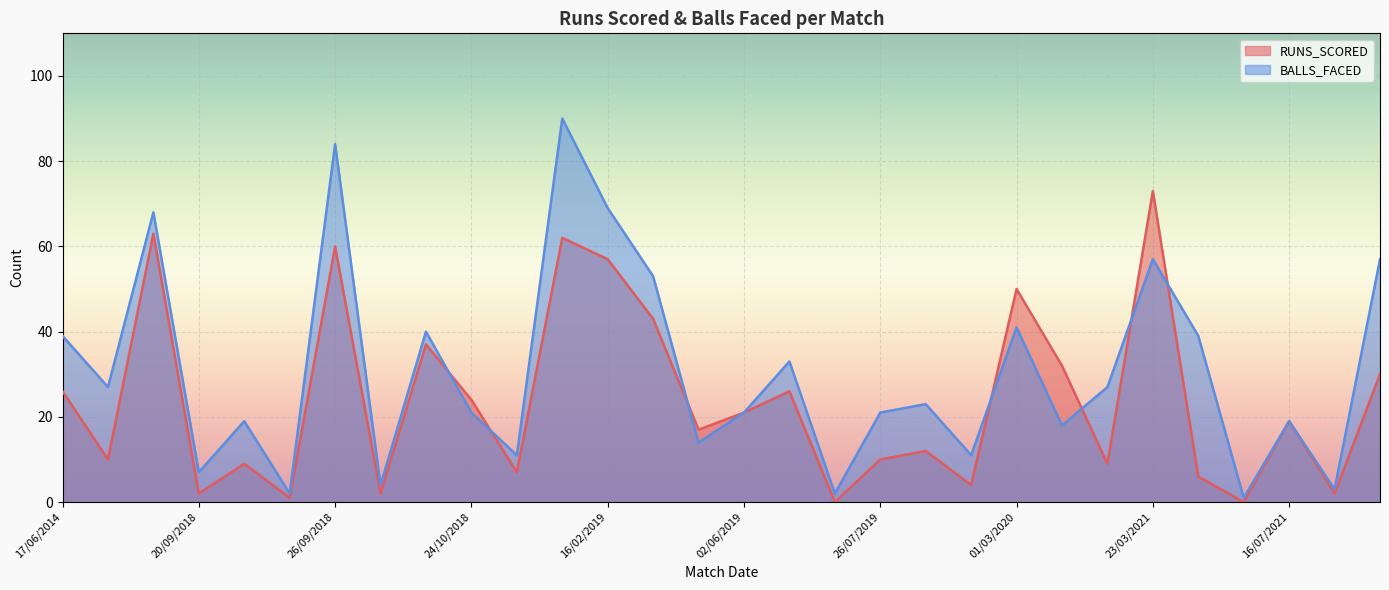

What is the sum of all BALLS_FACED values?

921